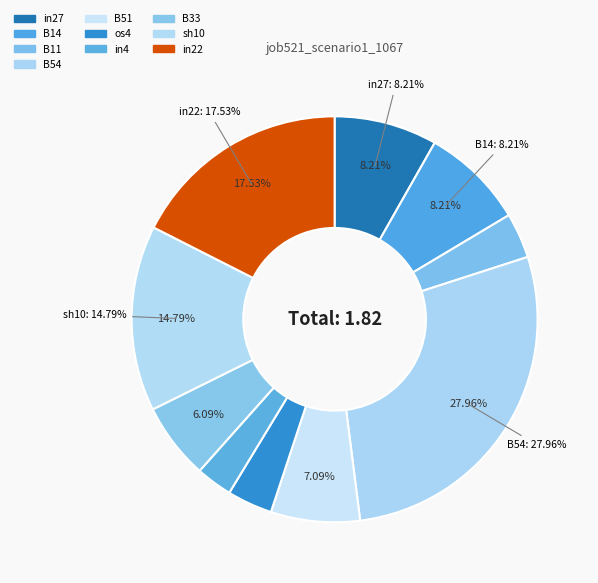

The B33 slice represents 16% of the pie. True or false?

False